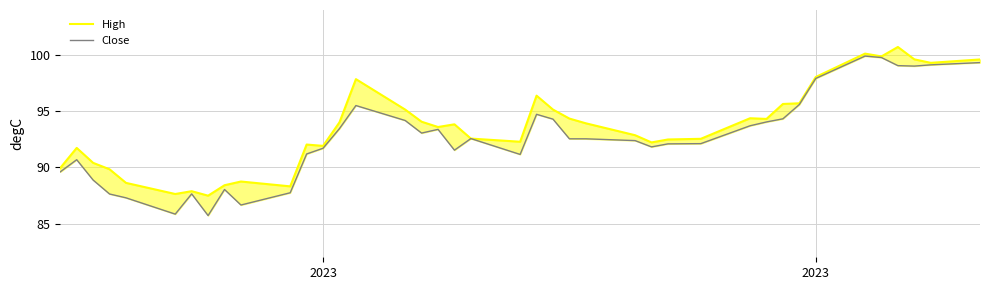

Does the chart have visible grid lines?

Yes